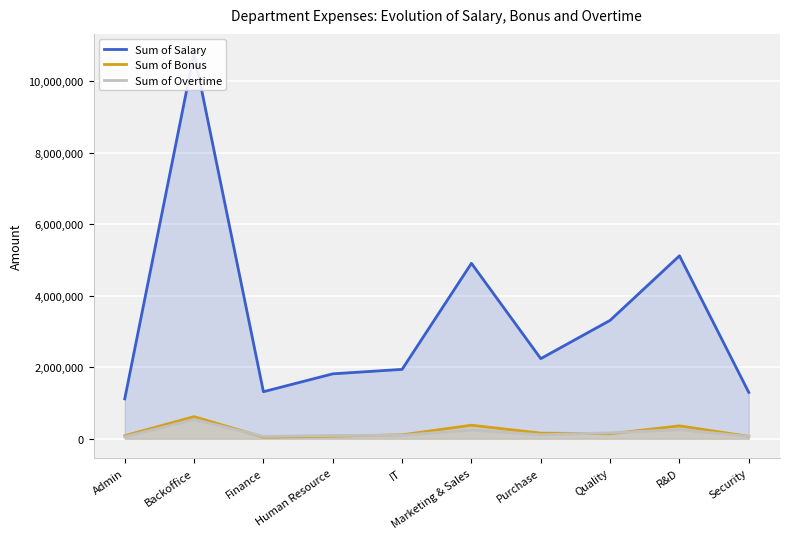

What is the label of the 7th point from the left?

Purchase